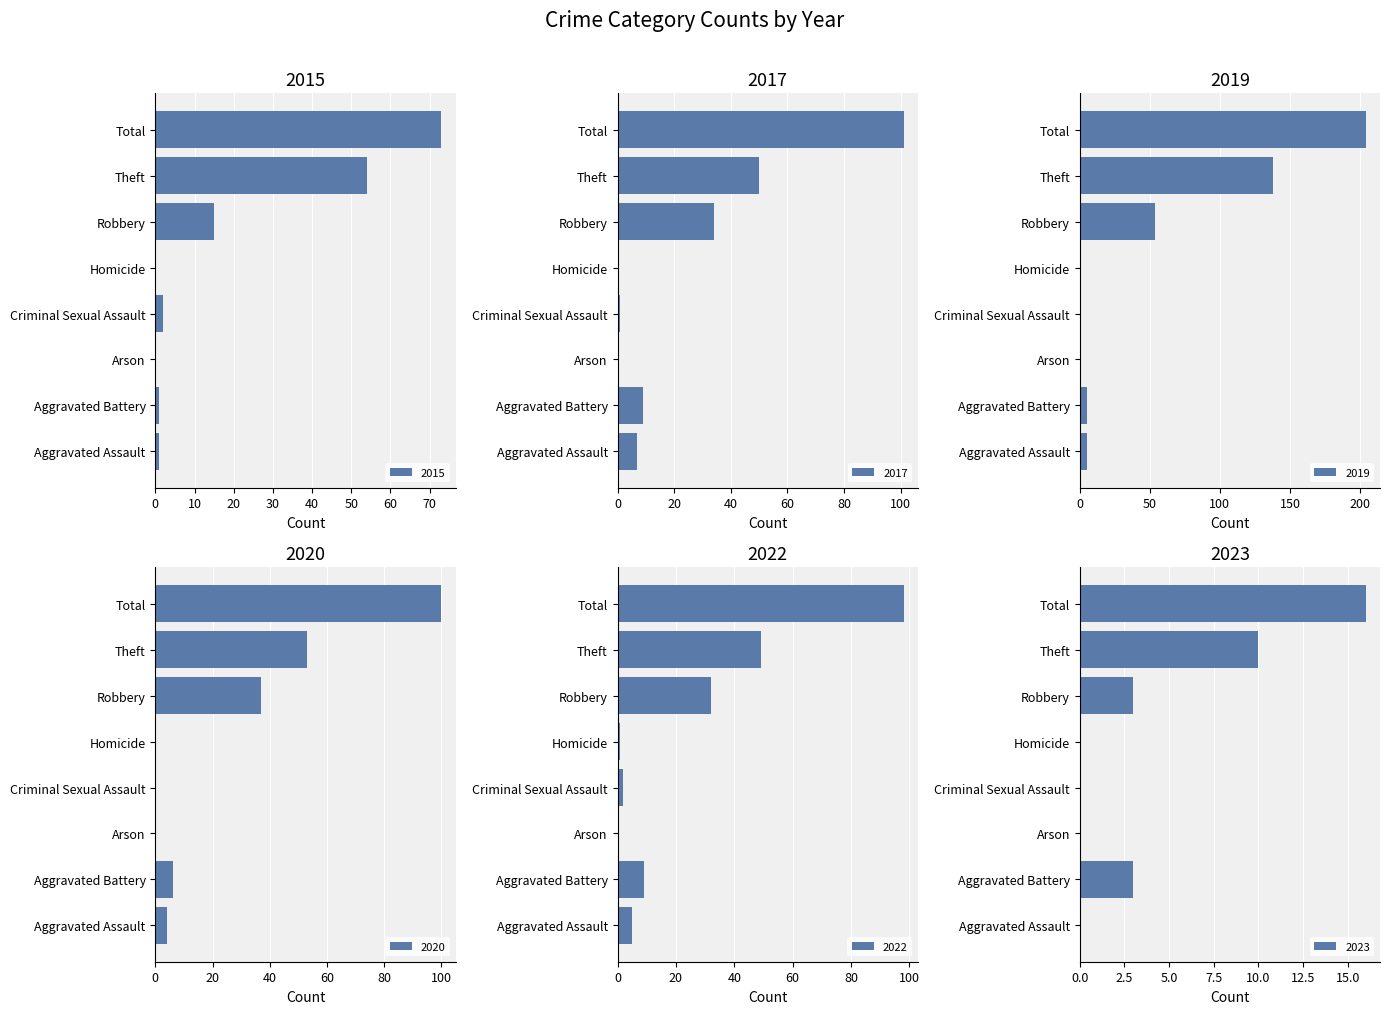

True or false: 2020 has a value of 53 at Theft.

True